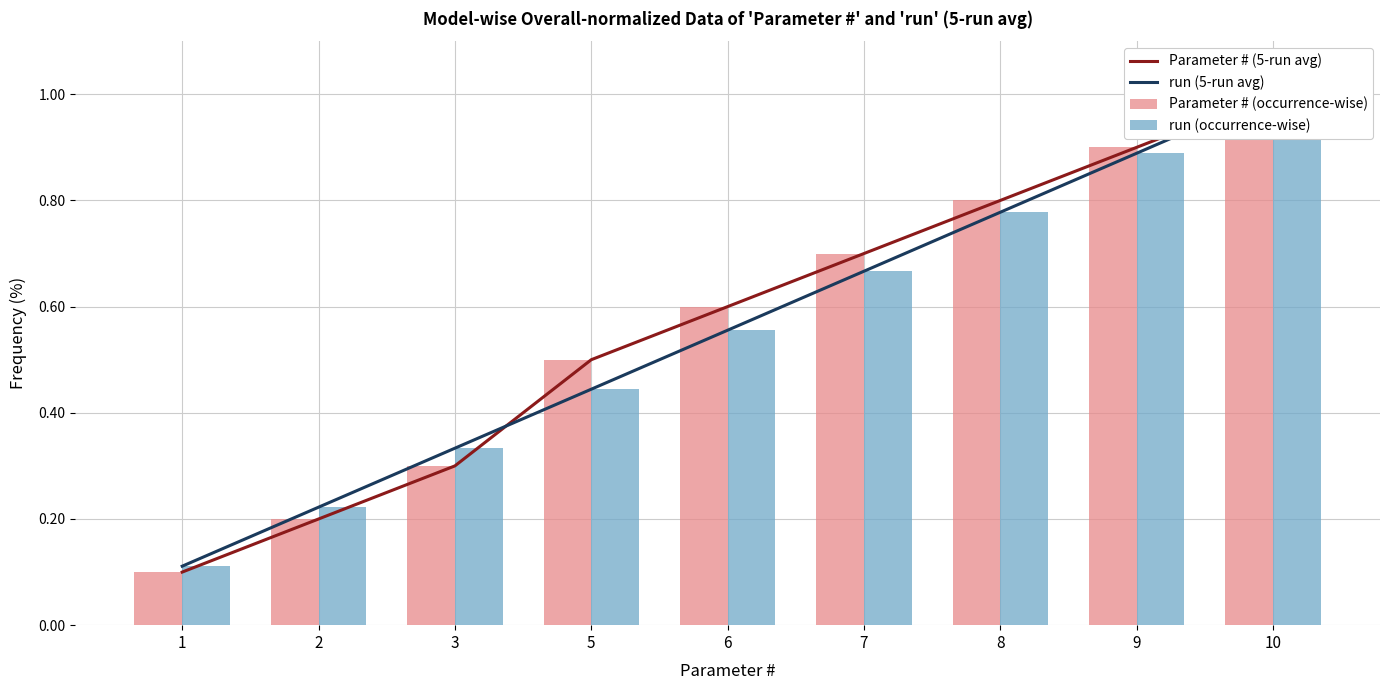

At which category is the sum across all series the highest?

10